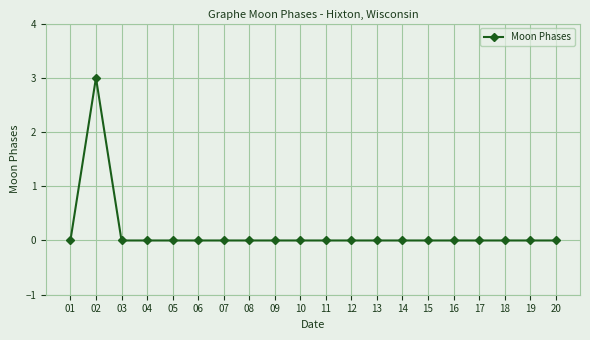

True or false: the data has more than 0 interior local peaks.

True